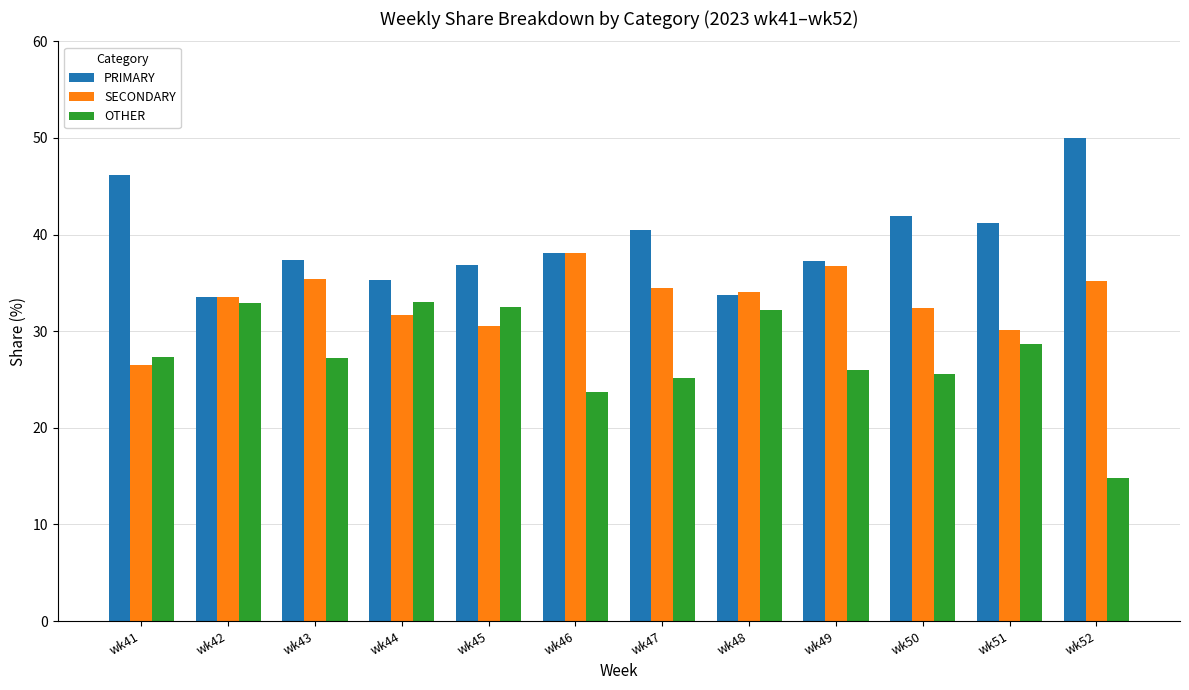

Which series changed the most between wk48 and wk52?

OTHER